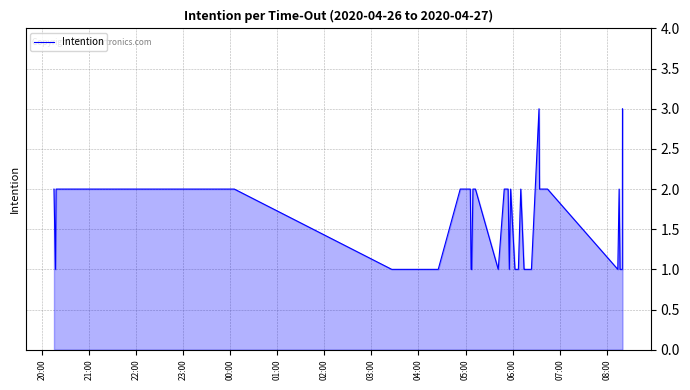

How many lines are shown in the chart?

1